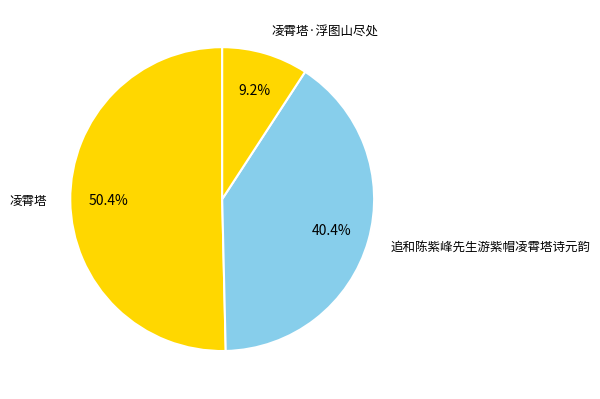

Combined, do 凌霄塔·浮图山尽处 and 追和陈紫峰先生游紫帽凌霄塔诗元韵 account for over 50%?

No